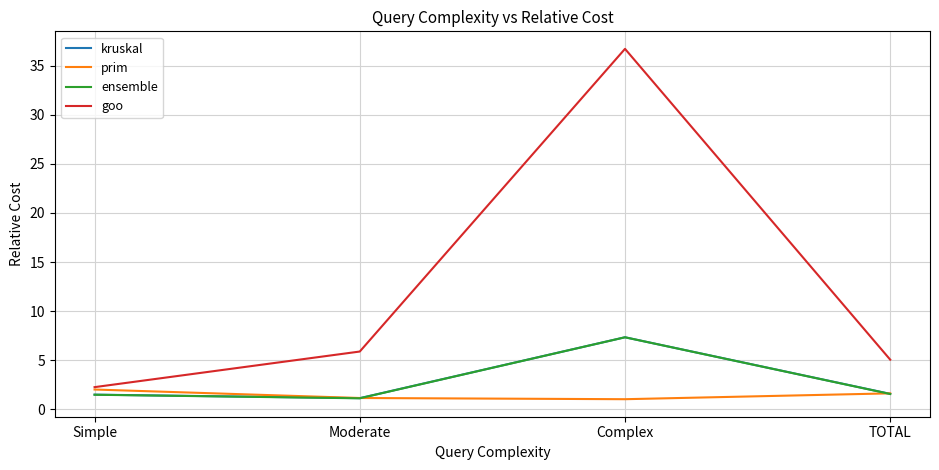

What is the minimum value for ensemble?

1.1